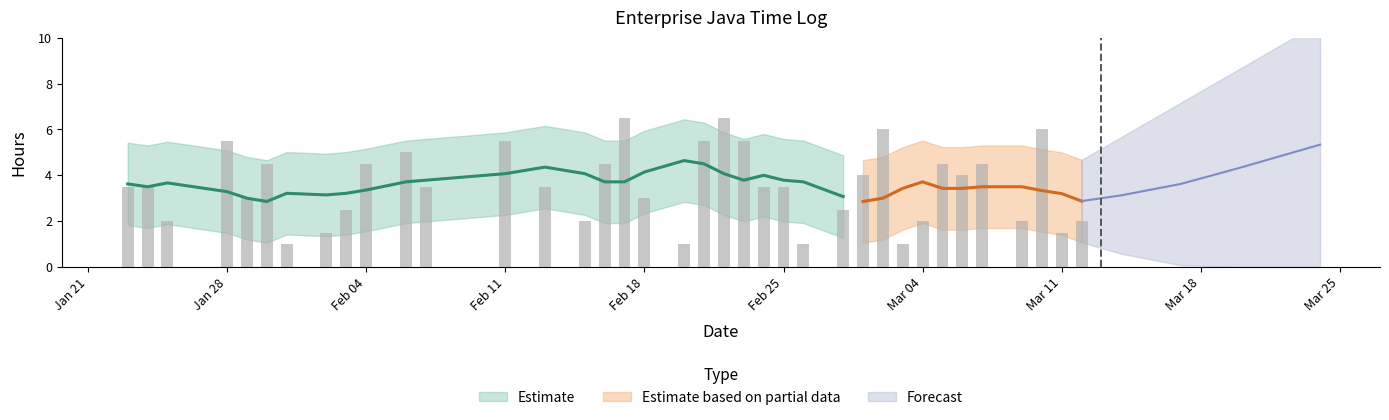

What is the smallest value displayed?

1.0